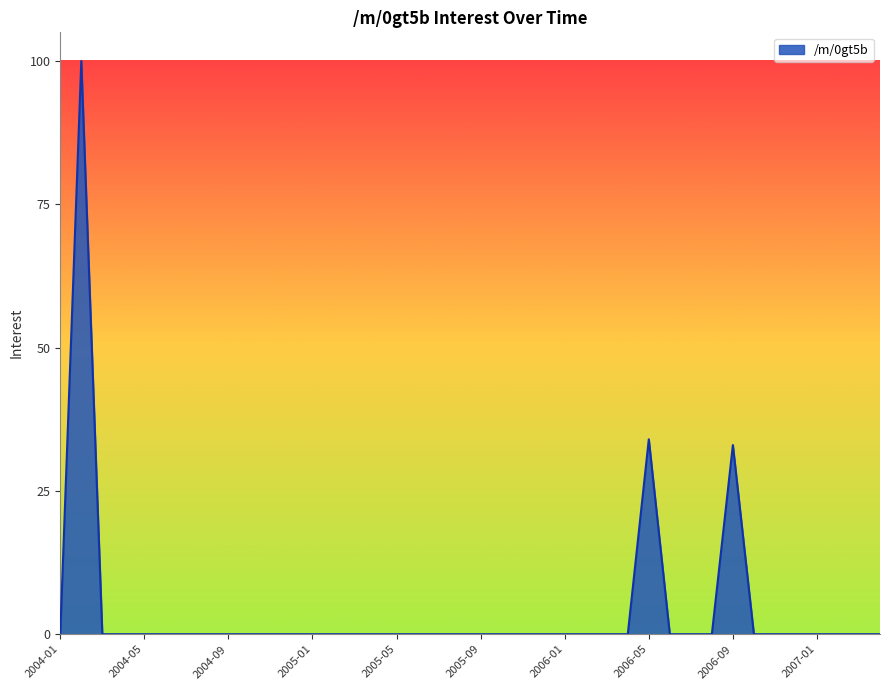

Is this an area chart (filled region under the line)?

Yes